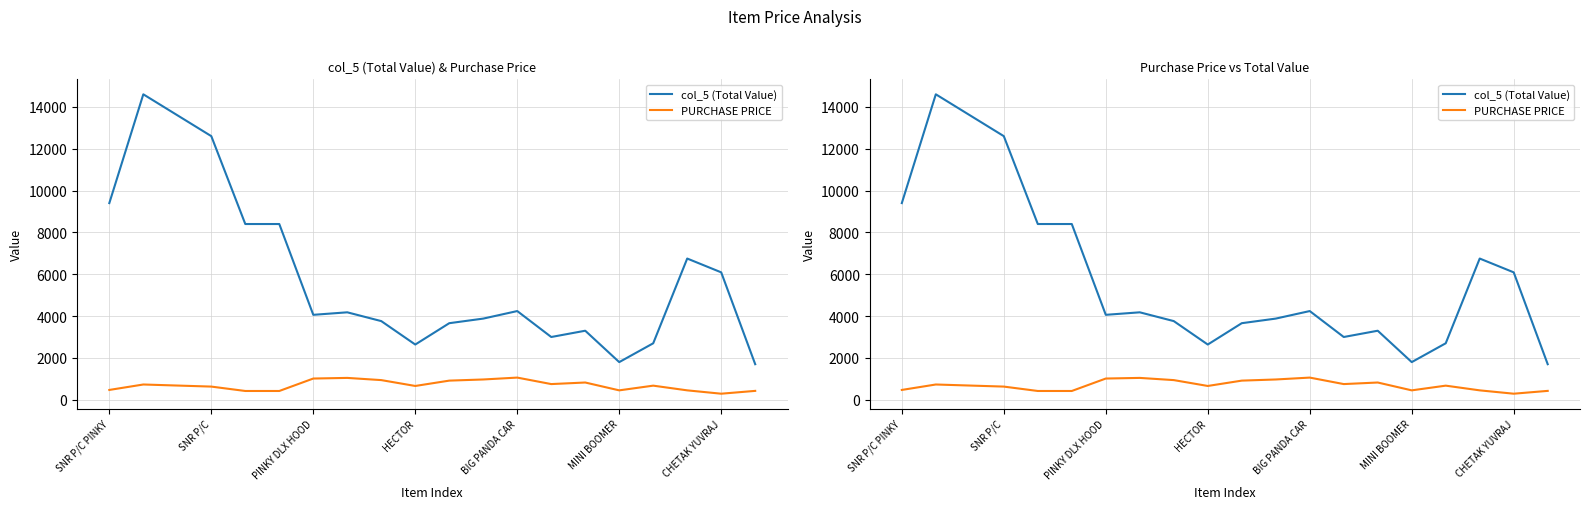

What position from the left is 10?

11